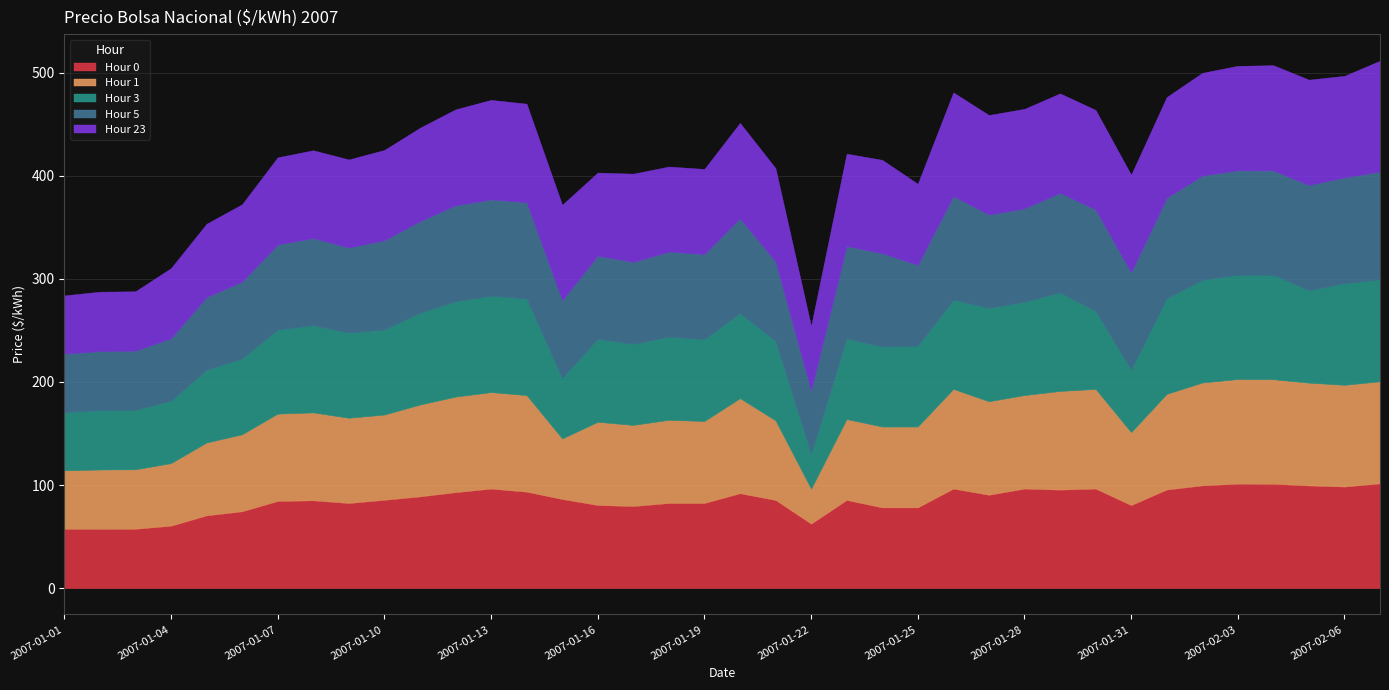

True or false: Hour 5 and Hour 1 cross at least once.

False